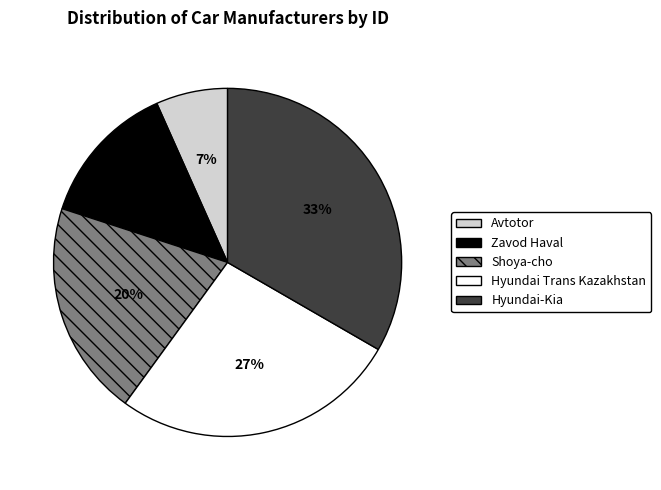

To the nearest percent, what is the combined percentage of Hyundai Trans Kazakhstan and Shoya-cho?

47%